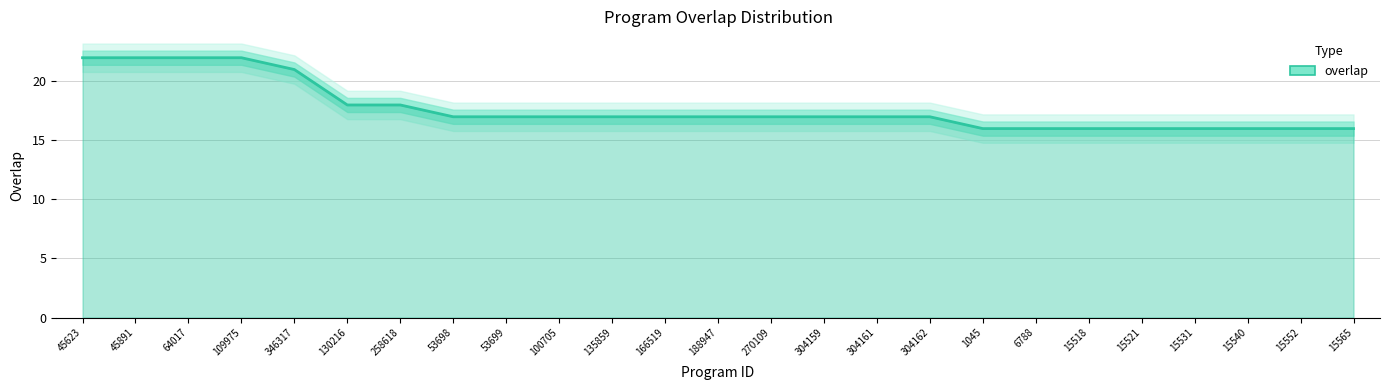

What is the difference between the maximum and second lowest values?

6